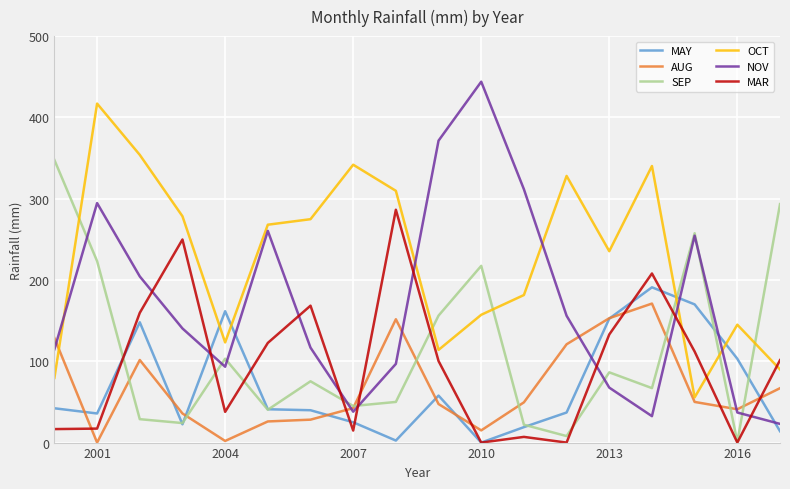

Which series has the largest range (max minus min)?

NOV